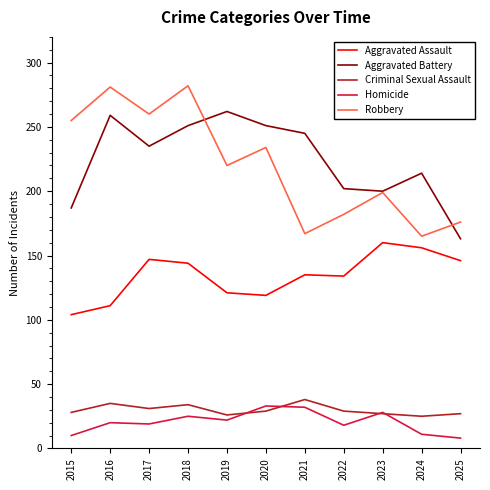

Where is Aggravated Battery nearest to the value 212?

2024